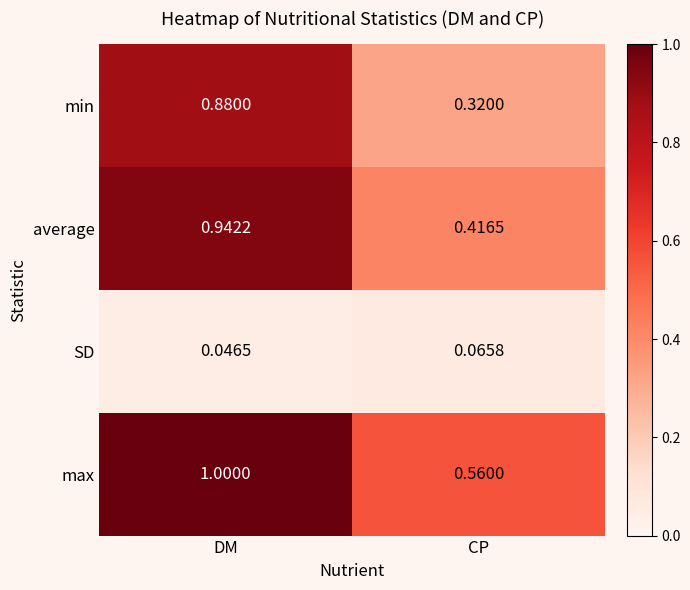

How many series are shown in this chart?

4